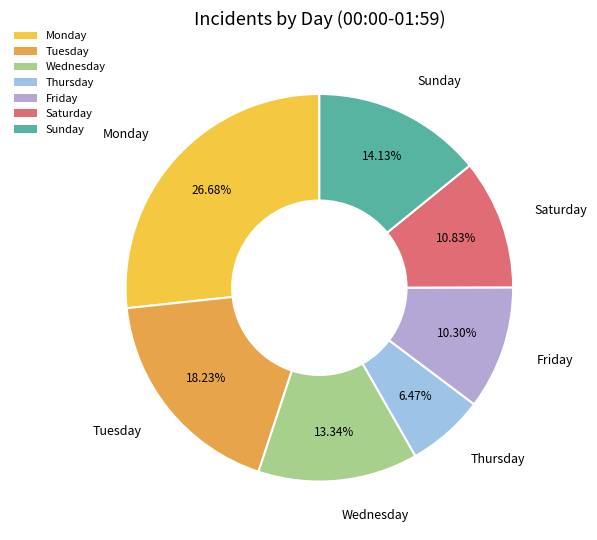

What is the ratio of the value at Saturday to the value at Friday?

1.1